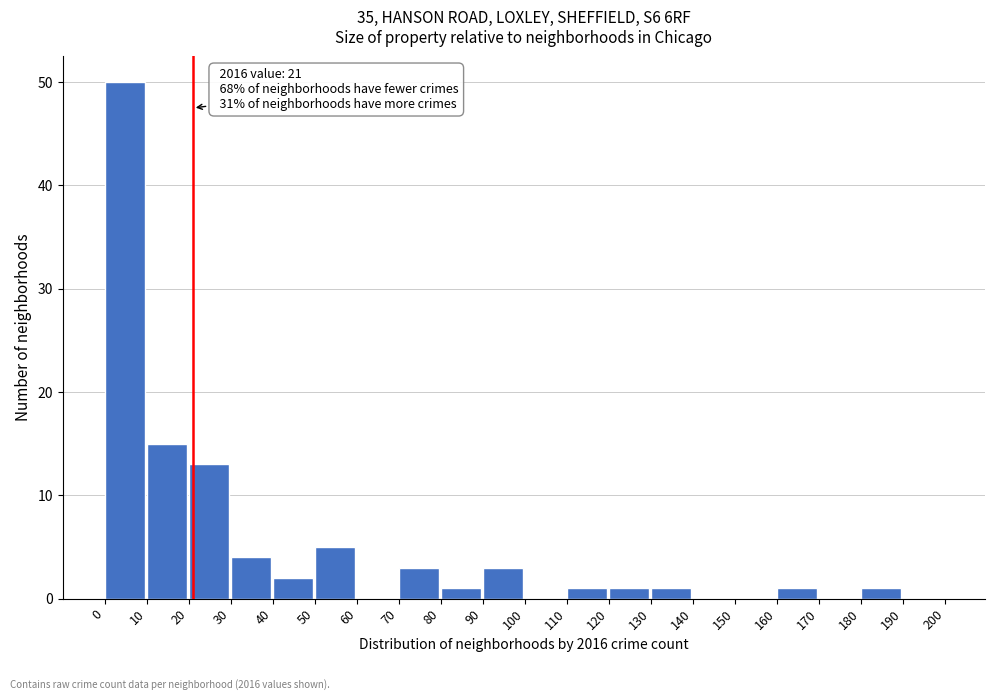

Over which range of the x-axis is the bar tallest?

0 to 10